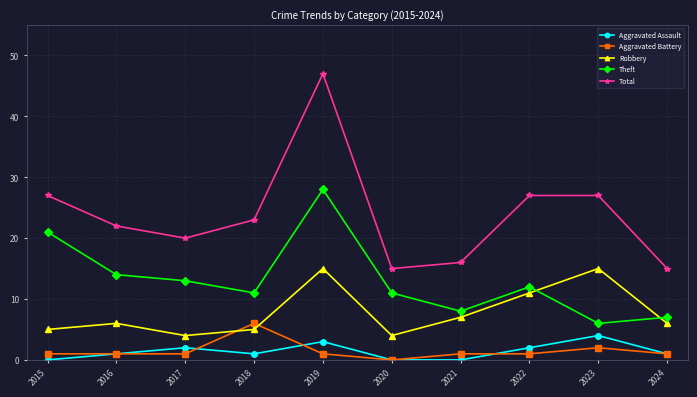

Which series changed the most between 2015 and 2018?

Theft